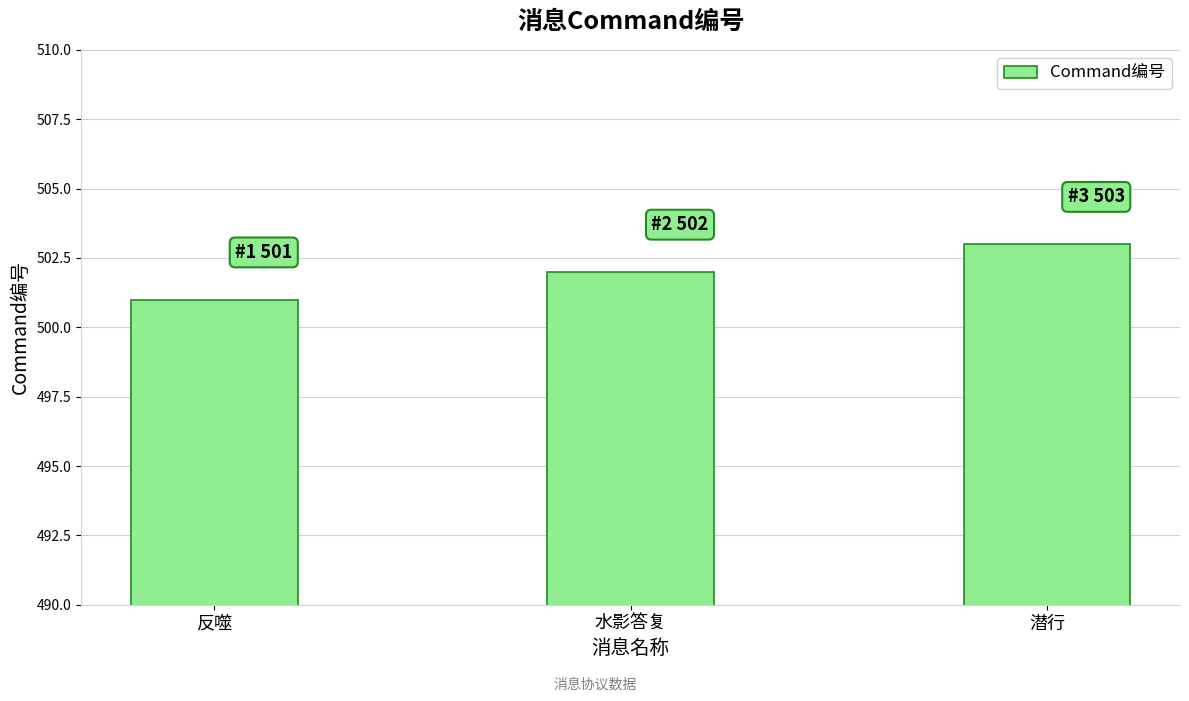

Rank the categories by value from highest to lowest.

潜行, 水影答复, 反噬